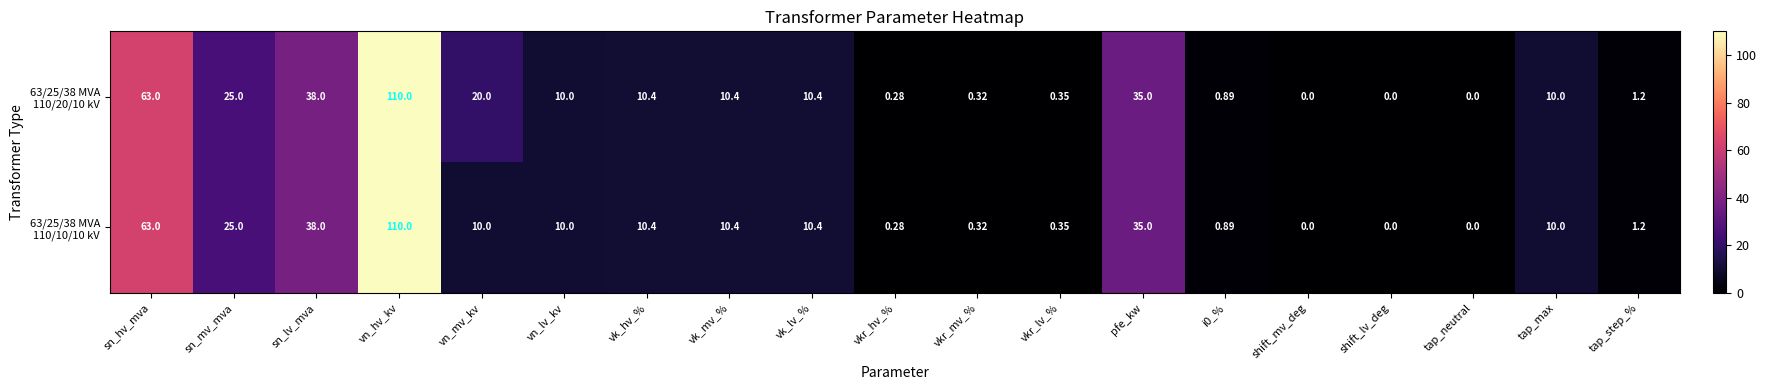

At which category does the chart reach its peak across all series?

vn_hv_kv